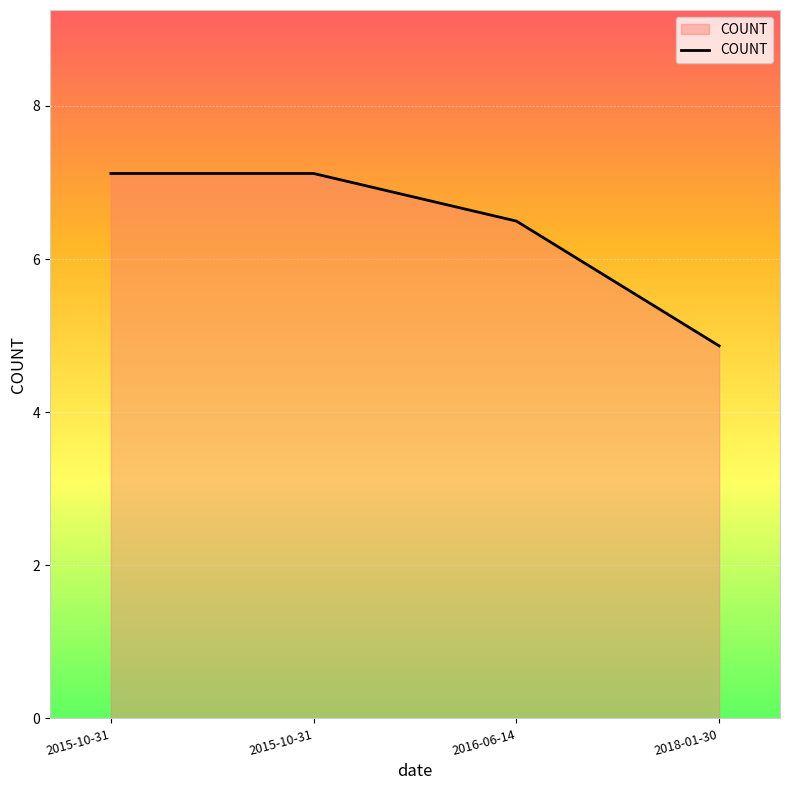

How many lines are shown in the chart?

1